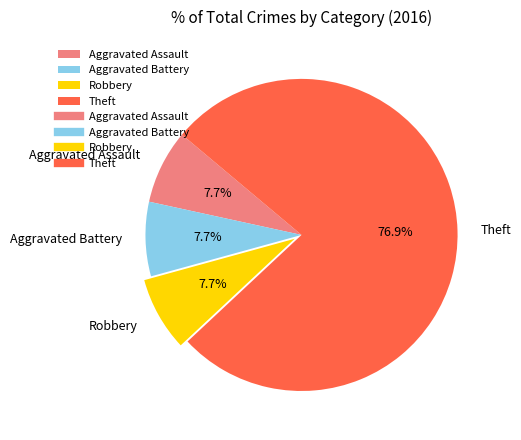

The Theft slice represents 77% of the pie. True or false?

True